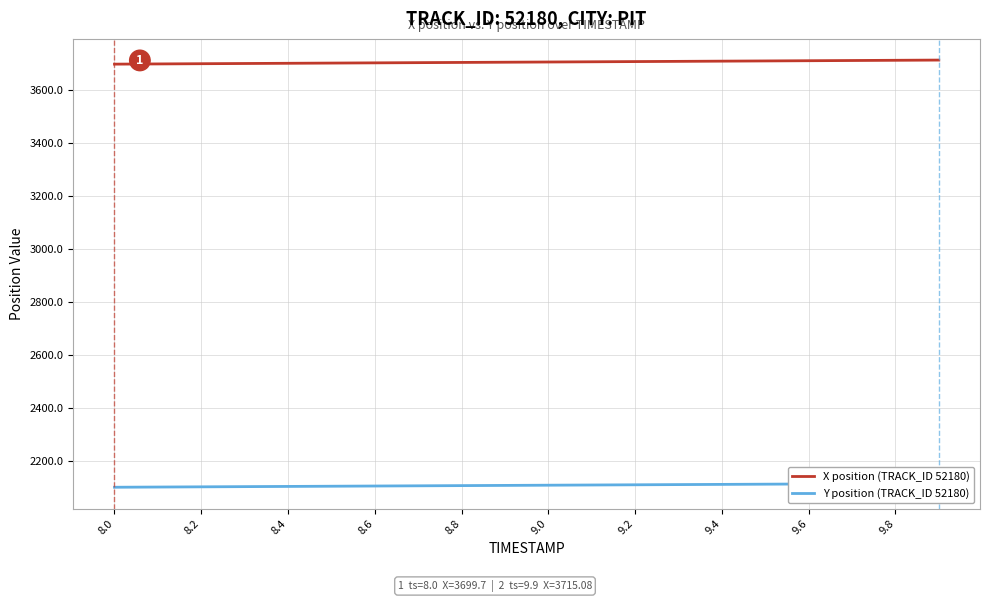

True or false: Y position (TRACK_ID 52180) and X position (TRACK_ID 52180) intersect in this chart.

False